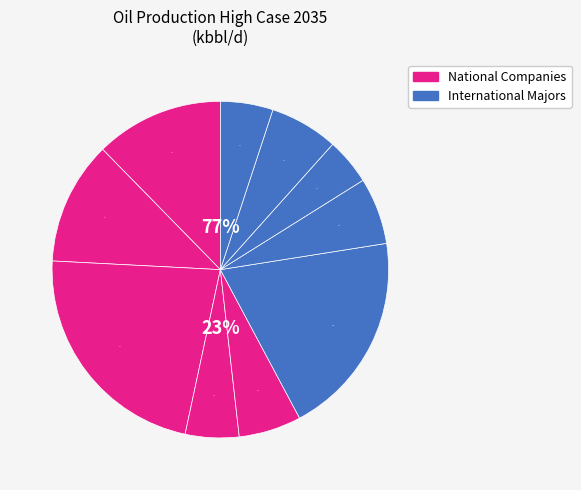

True or false: Iran accounts for 12% of the total.

True